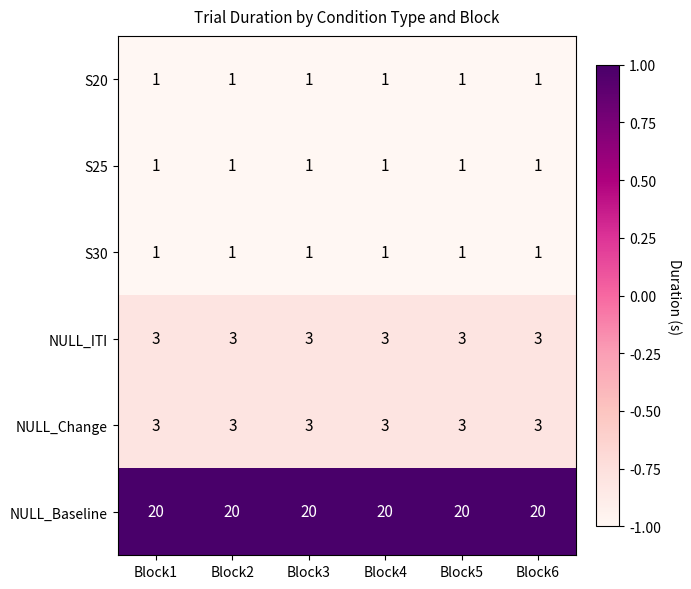

Read the NULL_ITI value at Block2.

3